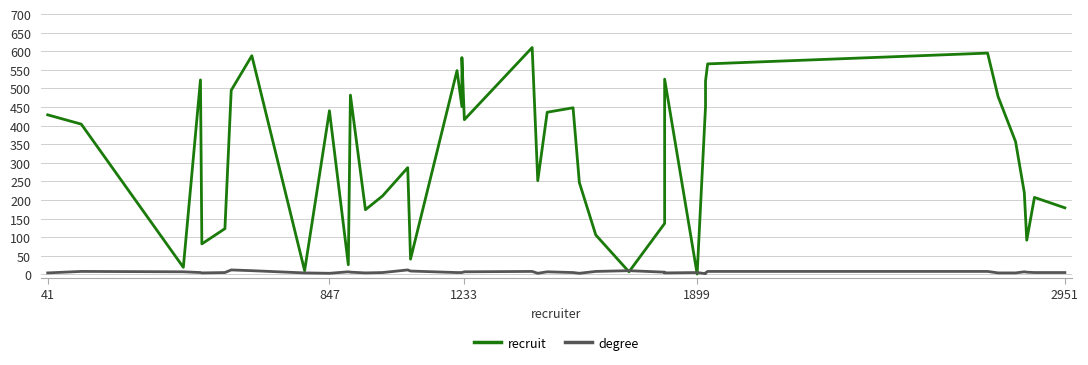

Where does the recruit series first go above 404?

41